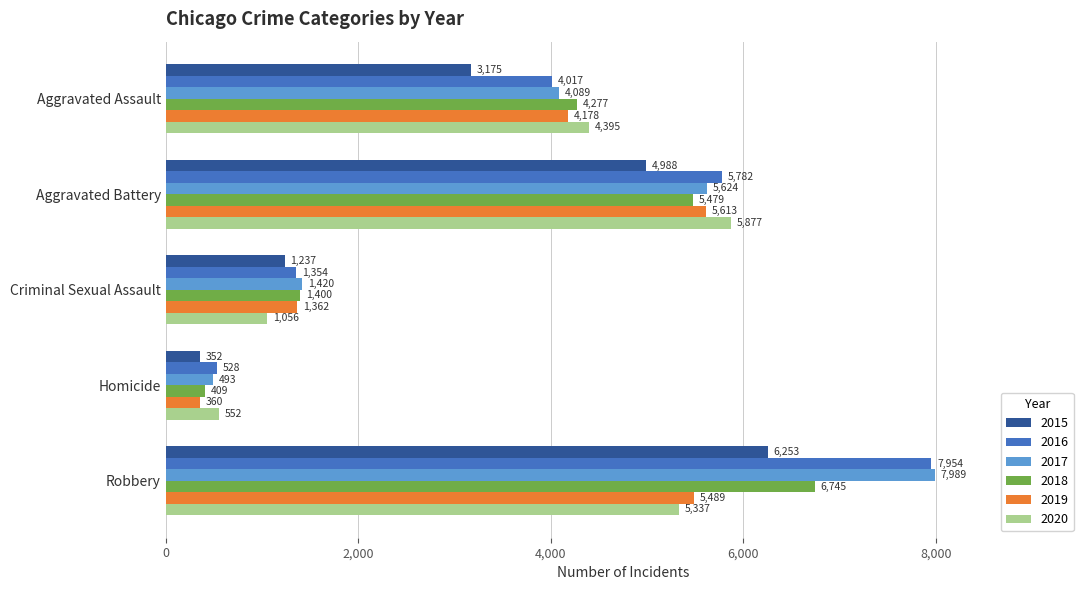

What value does the 2020 series have at Homicide, to the nearest 10?

550